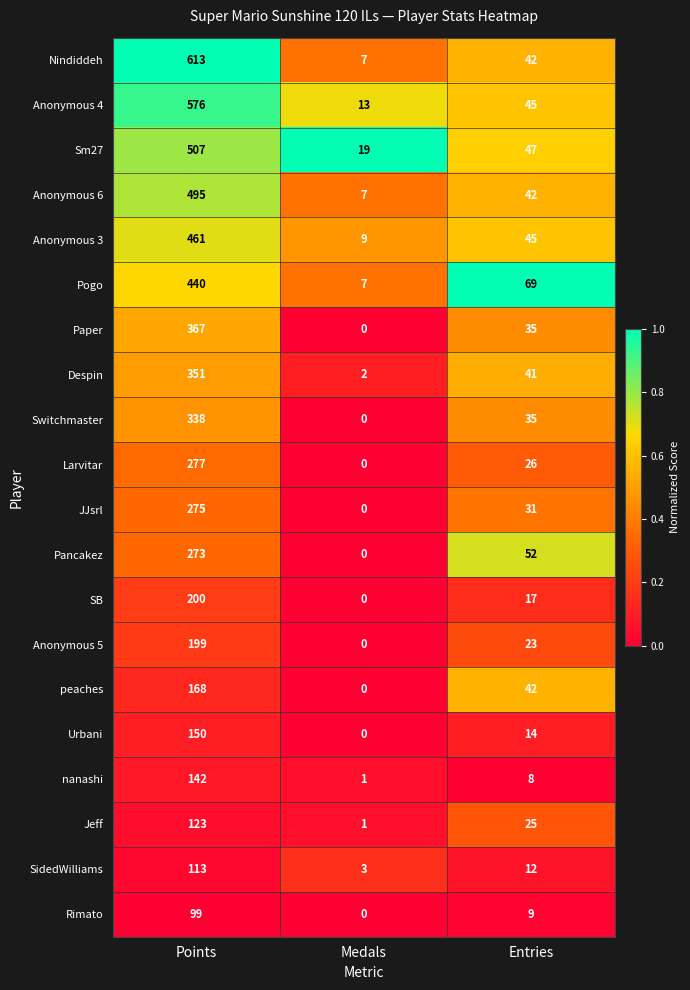

At which label is Anonymous 6 closest to 251?

Entries